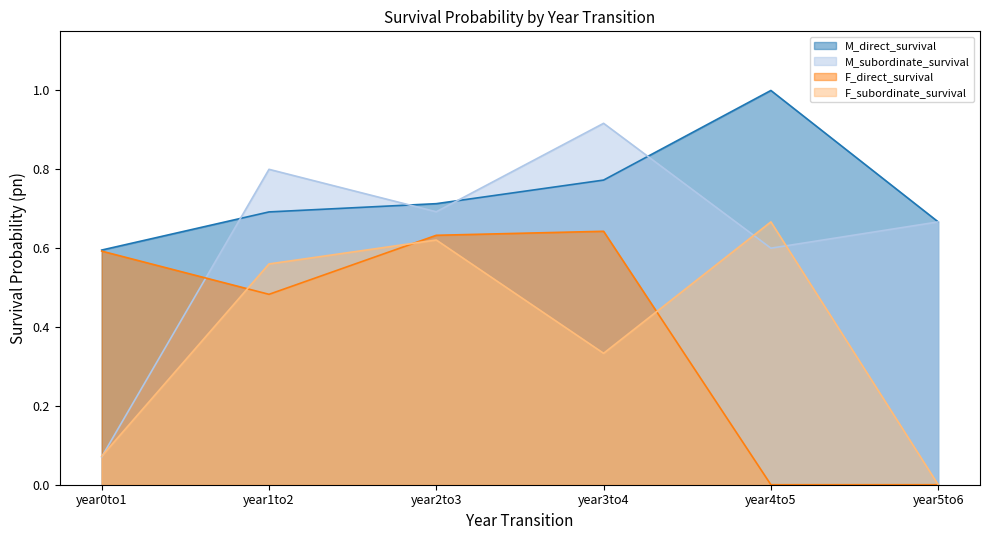

How many lines are shown in the chart?

4